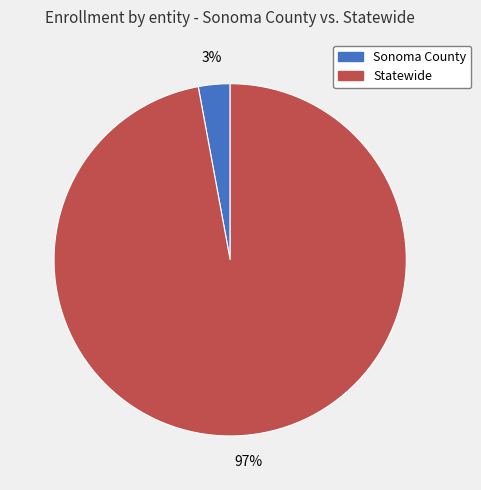

To the nearest percent, what is the difference between the largest and smallest slice percentages?

94%